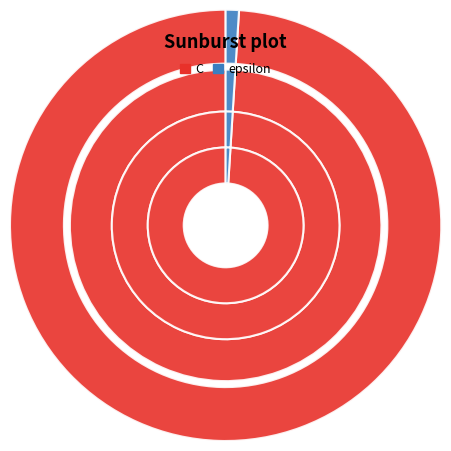

To the nearest percent, what is the combined percentage of C and epsilon?

100%